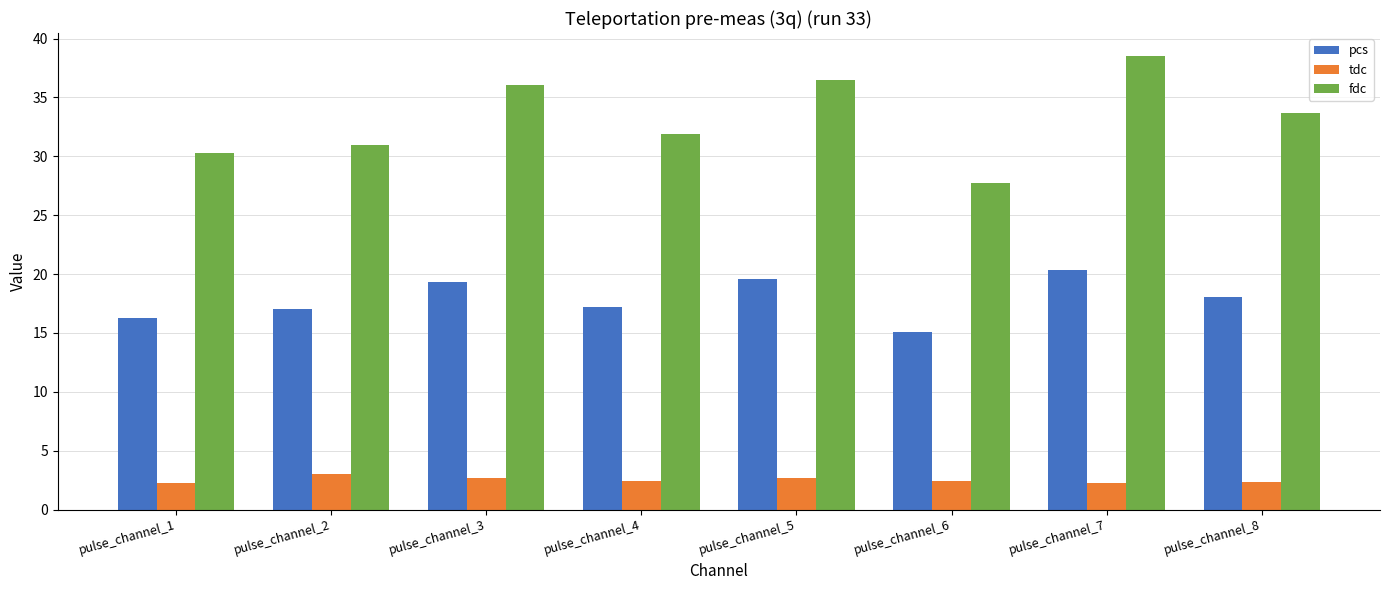

What is the difference between the maximum and minimum values in the fdc series?

10.8